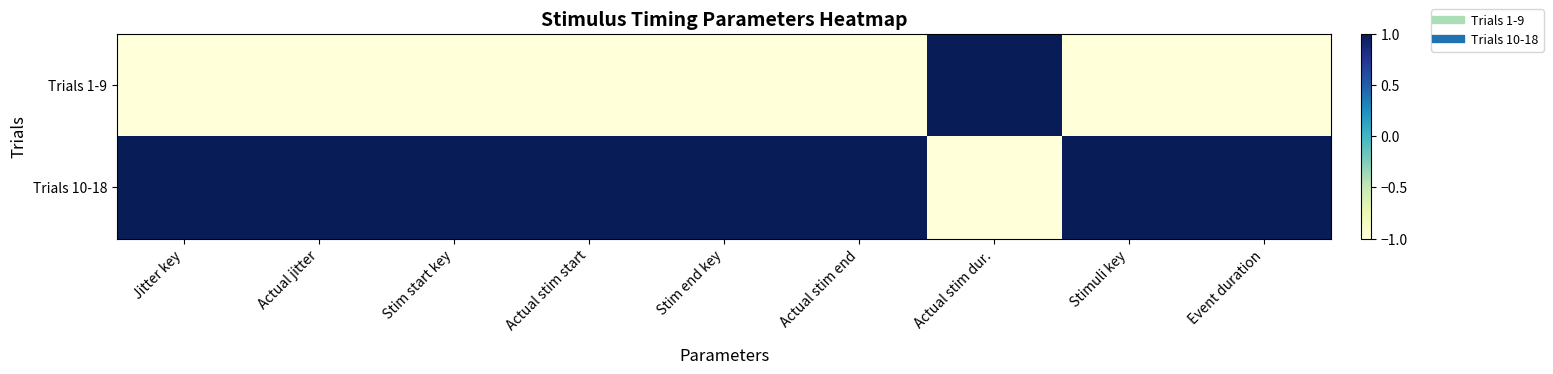

Which category has the lowest value across all series?

Jitter key